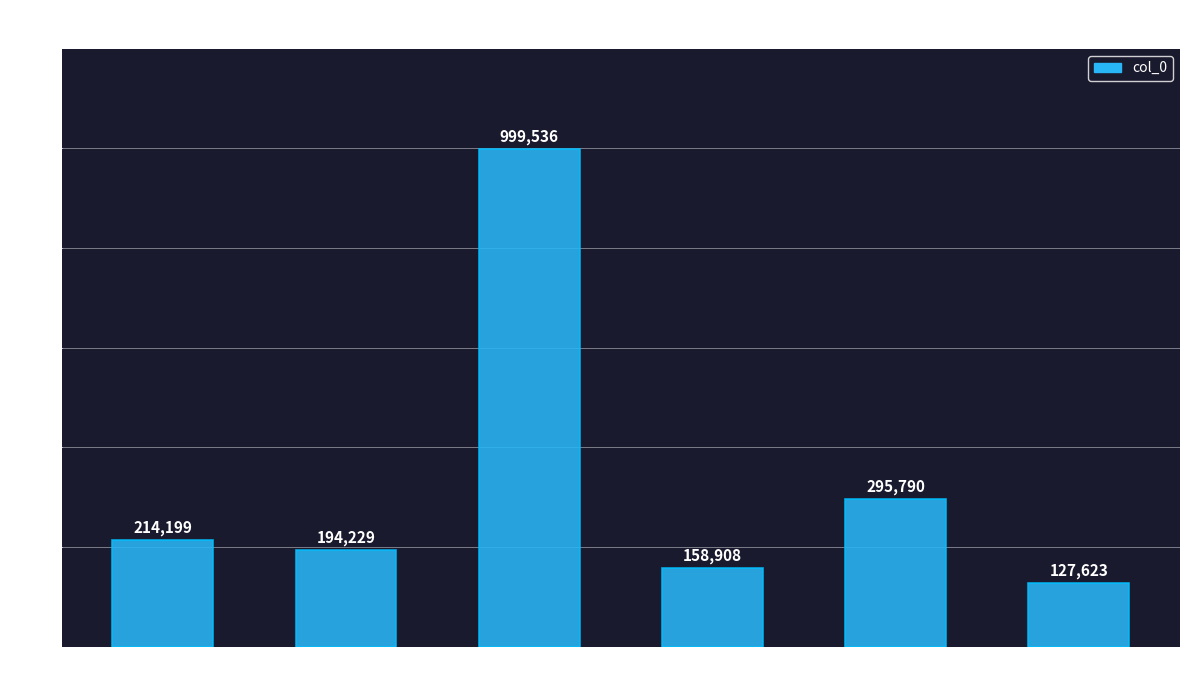

Between 春寒·海澨
春寒未见花 and 晴景·雨来
未见花间蕊, which is larger?

春寒·海澨
春寒未见花